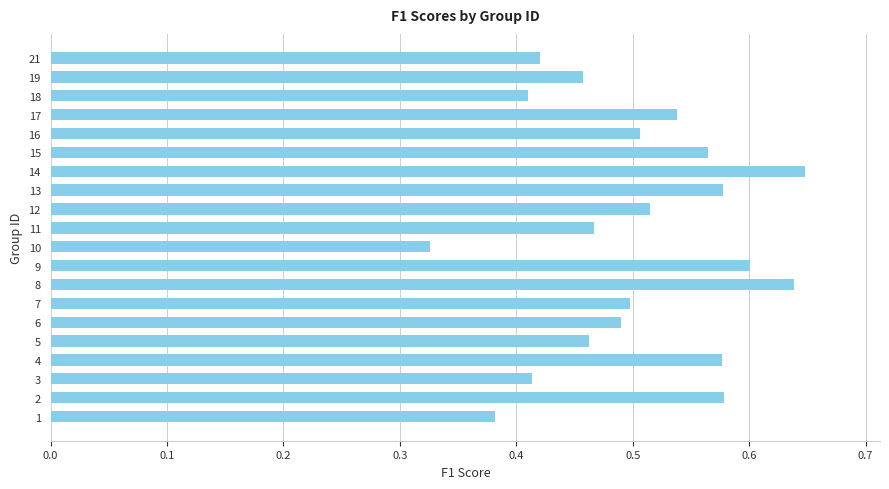

The chart shows a value of 0.6 at 14. True or false?

True